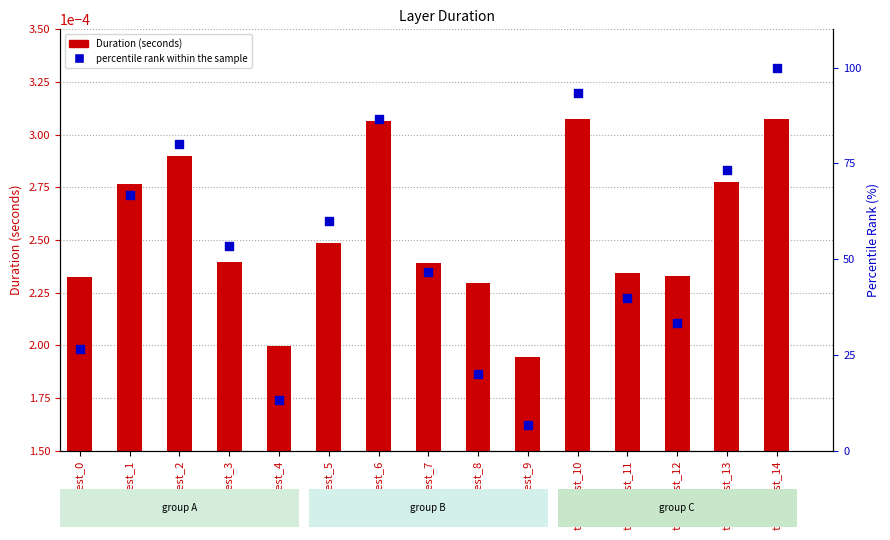

At how many categories does at least one series exceed 21?

12